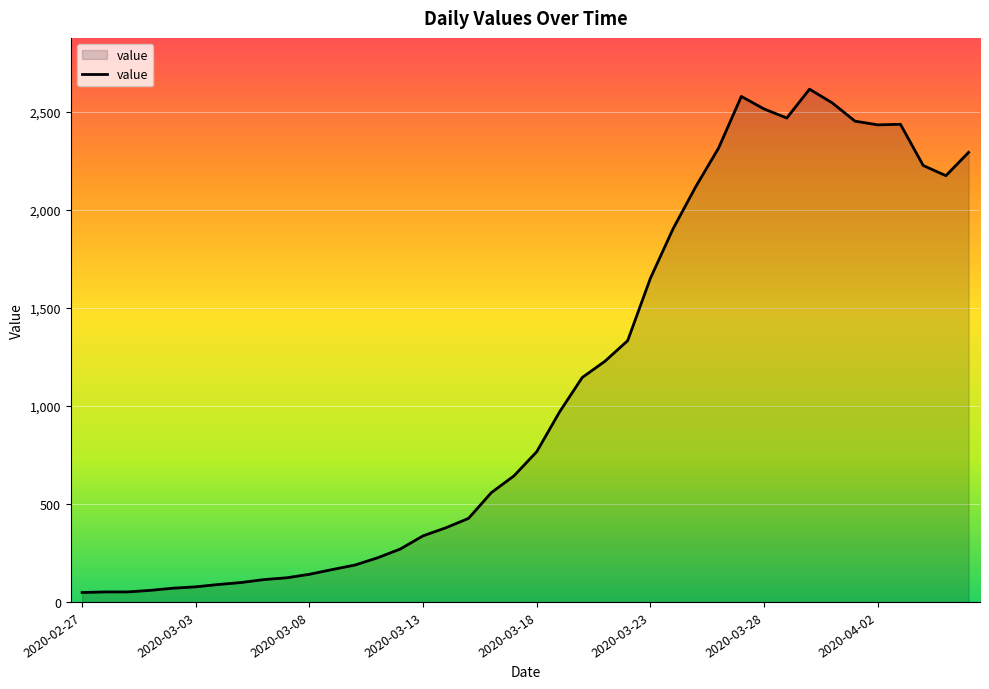

What is the maximum value shown in the chart?

2614